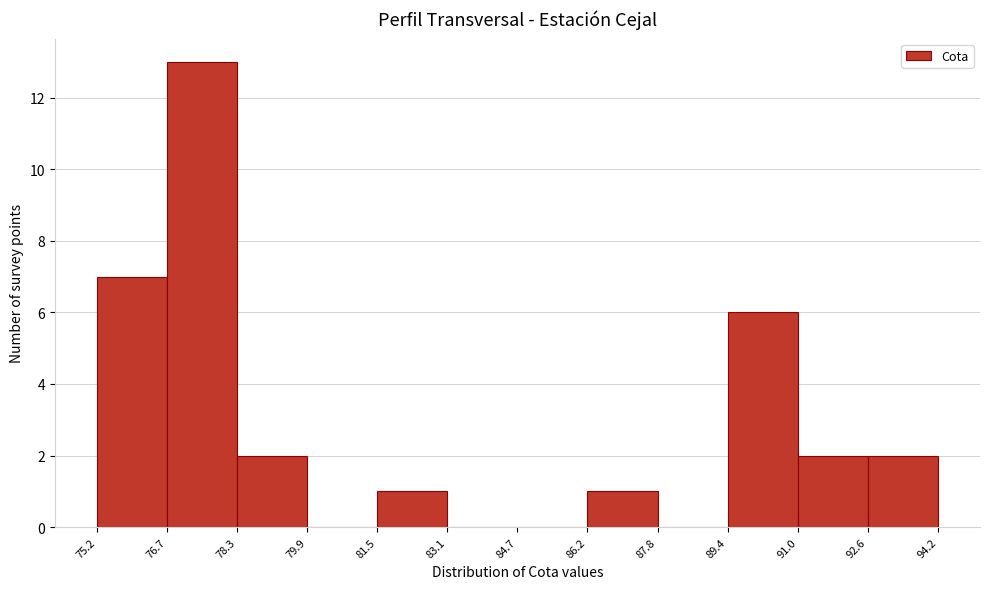

What is the height of the bar covering 92.6 to 94.2 on the x-axis? The values are not printed on the chart, so give them approximately, as read against the axis.

2